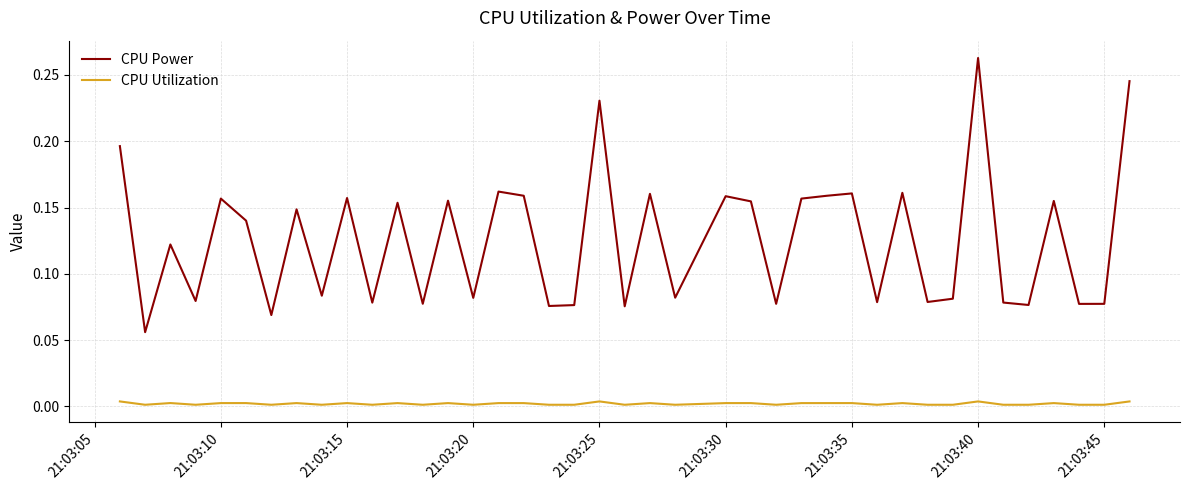

True or false: CPU Utilization and CPU Power intersect in this chart.

False